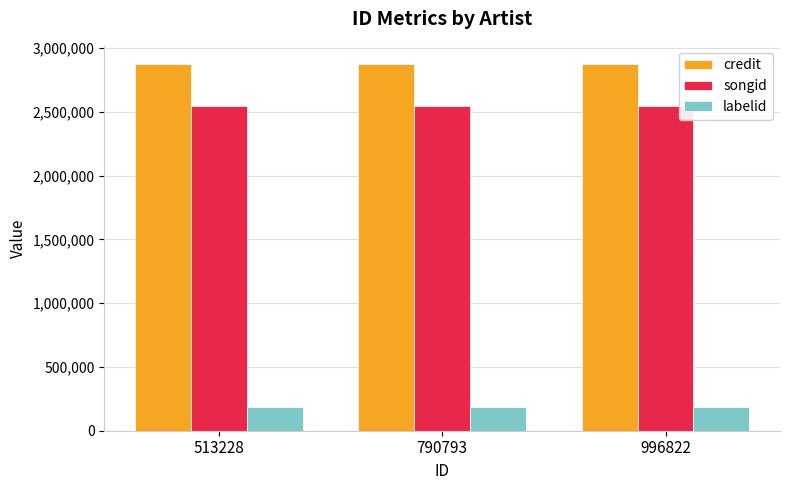

What is the difference between the highest and lowest values at 513228?

2691347